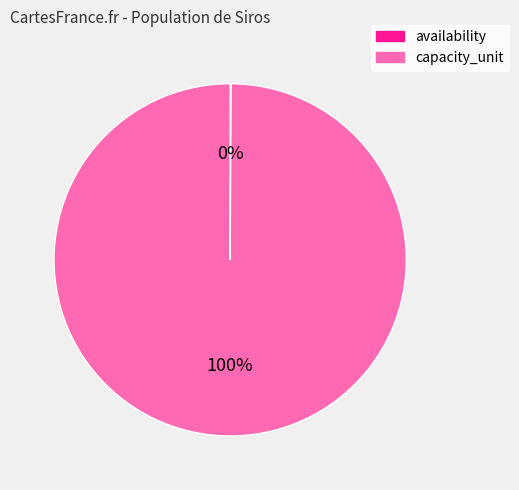

What percentage is the capacity_unit slice, to the nearest percent?

100%